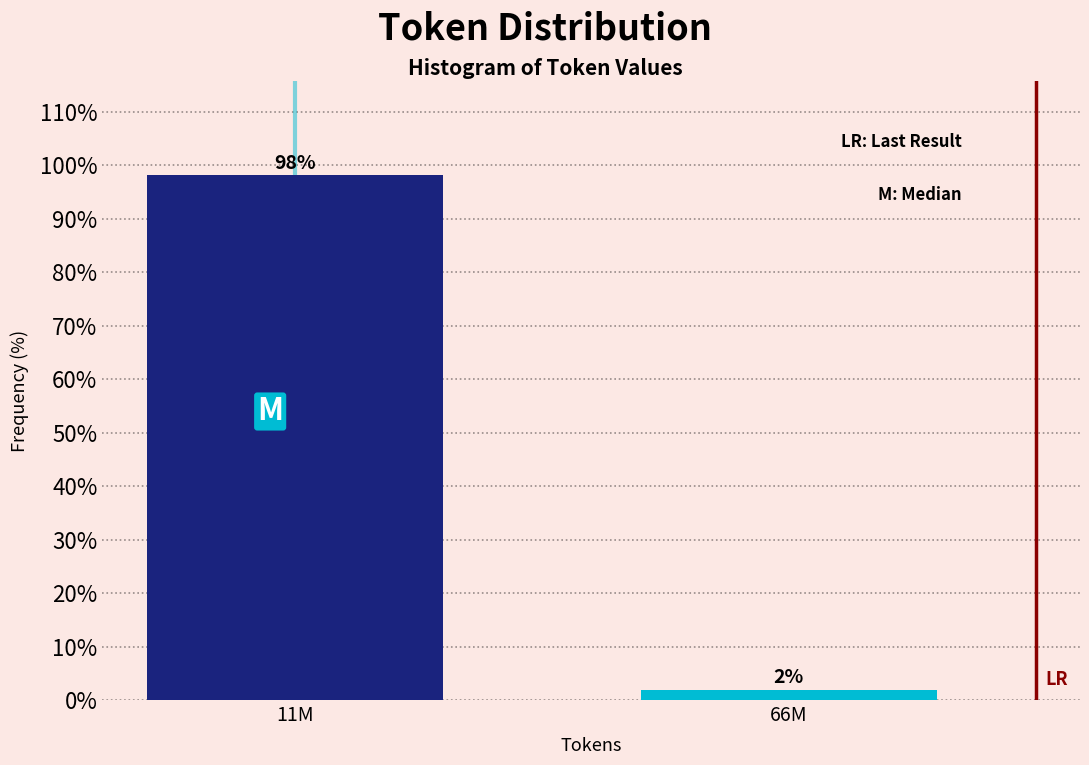

What is the maximum value shown in the chart?

98.1